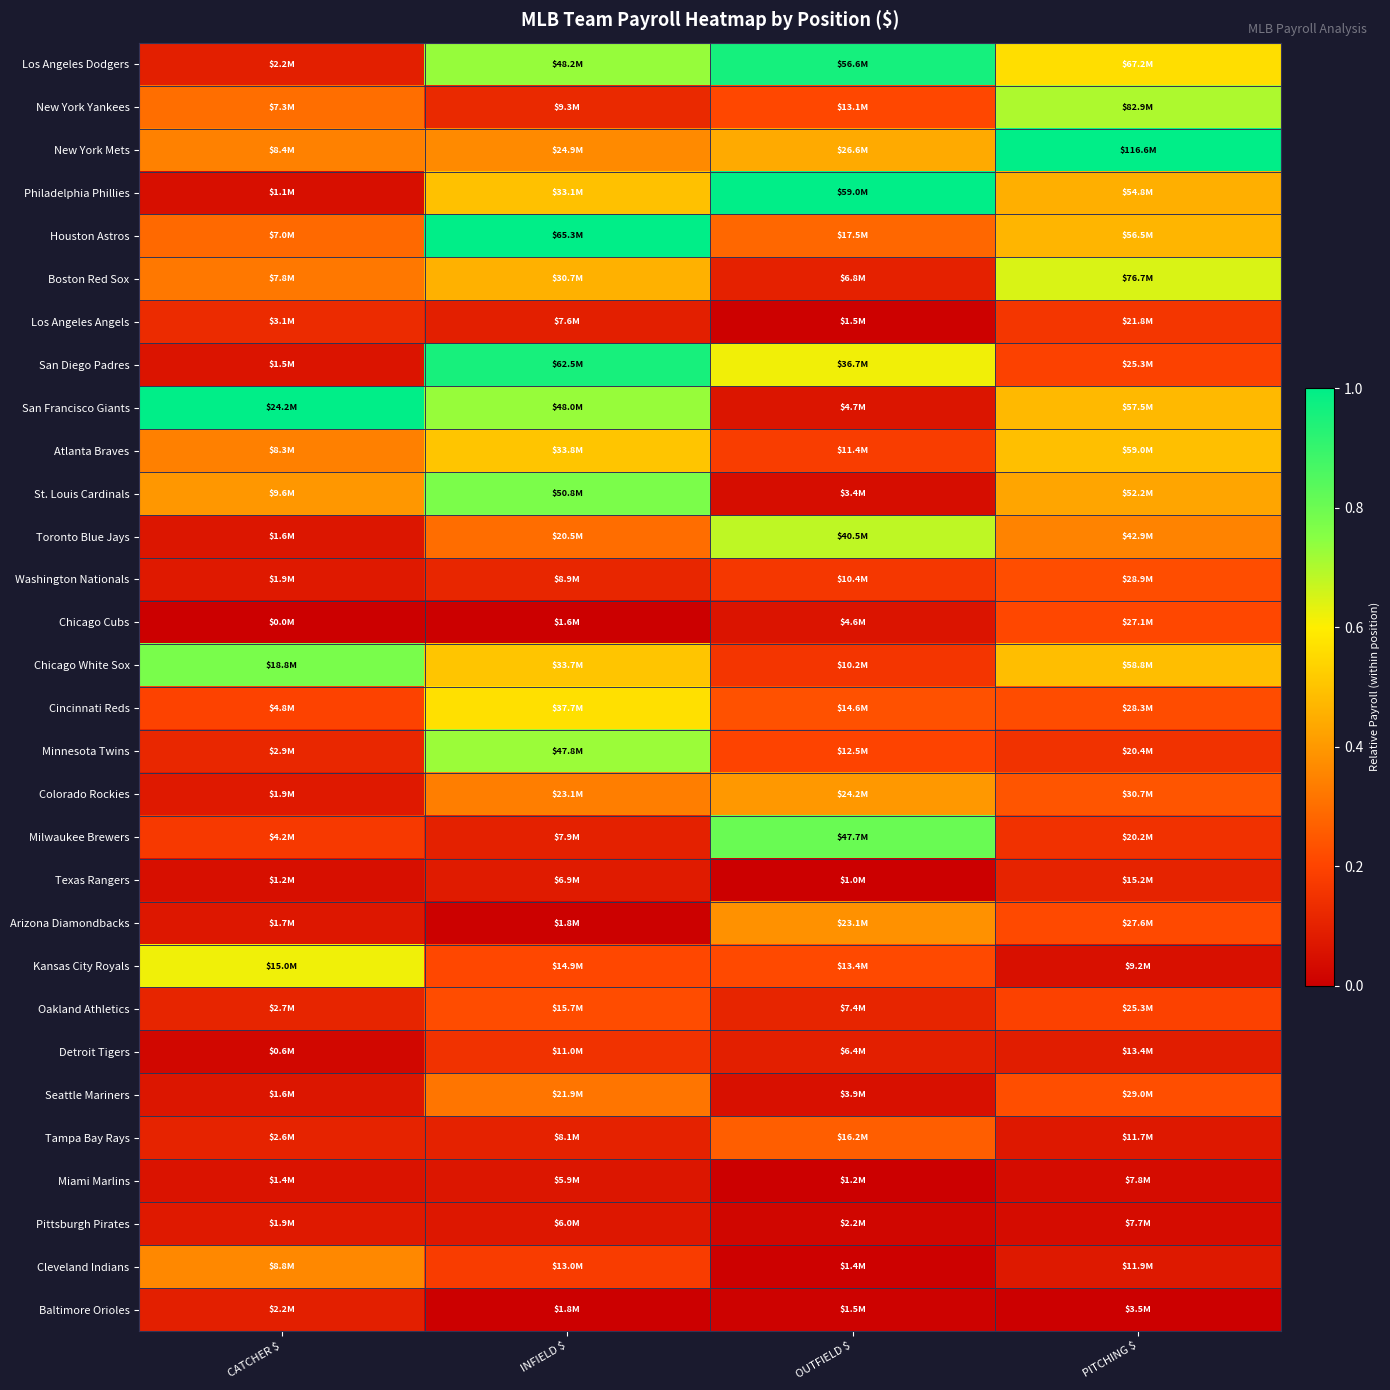

How many distinct data groups are displayed?

30